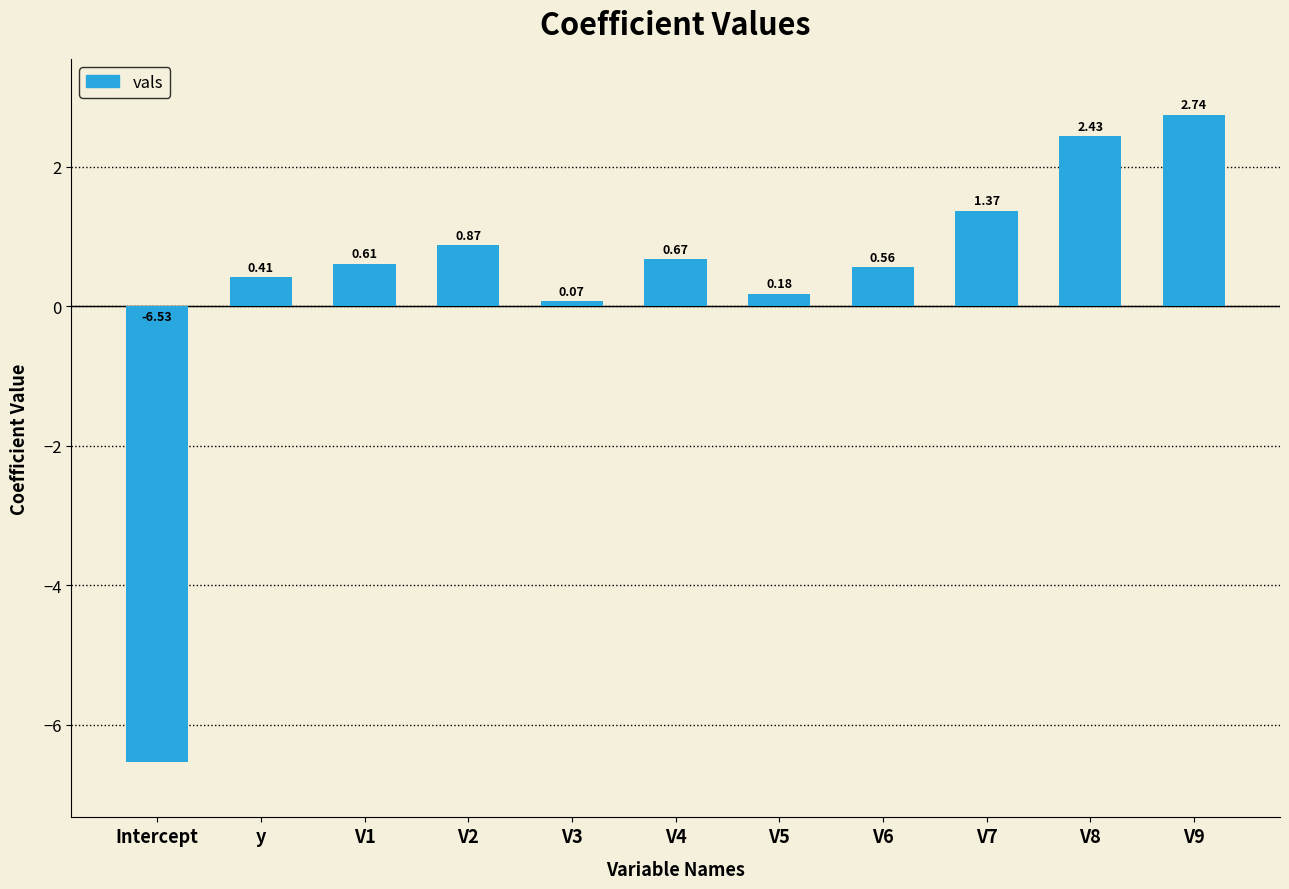

What is the difference between the values at V7 and V8?

1.1